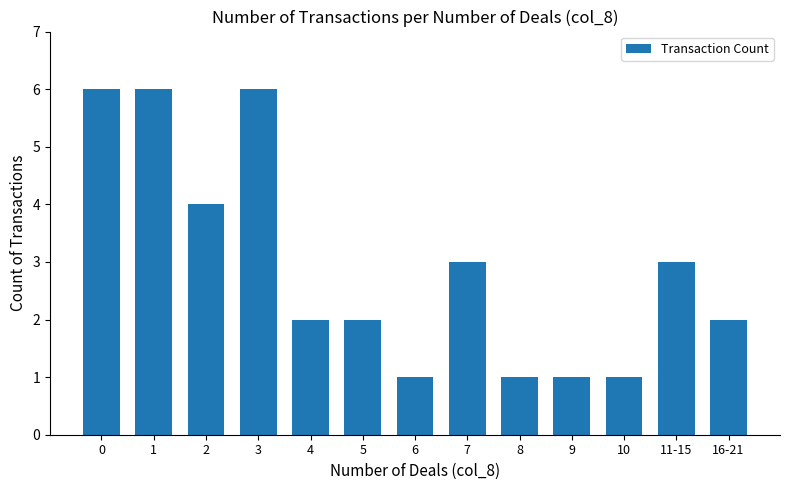

How many categories are shown in the chart?

13